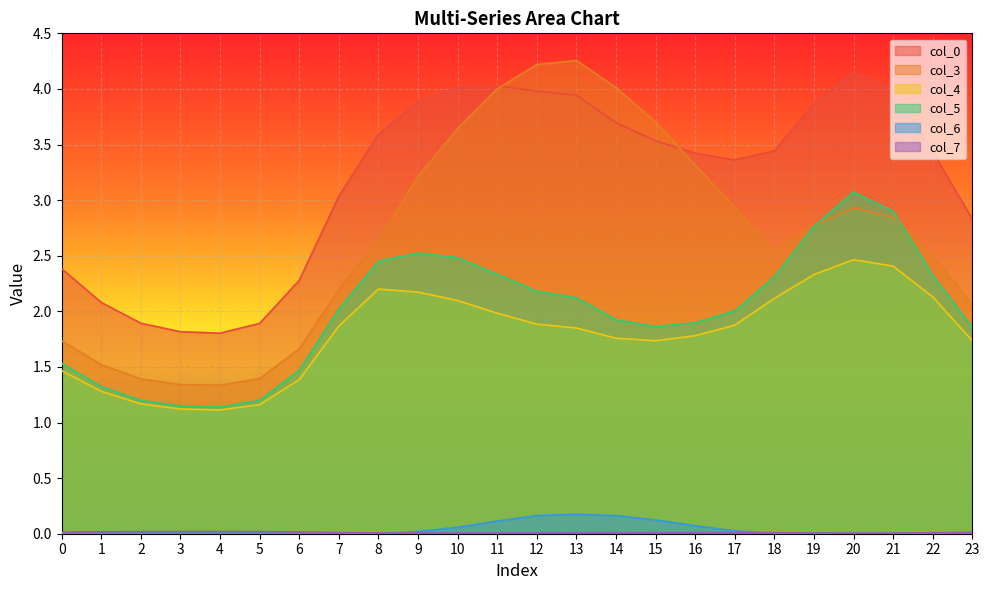

How many lines are shown in the chart?

6